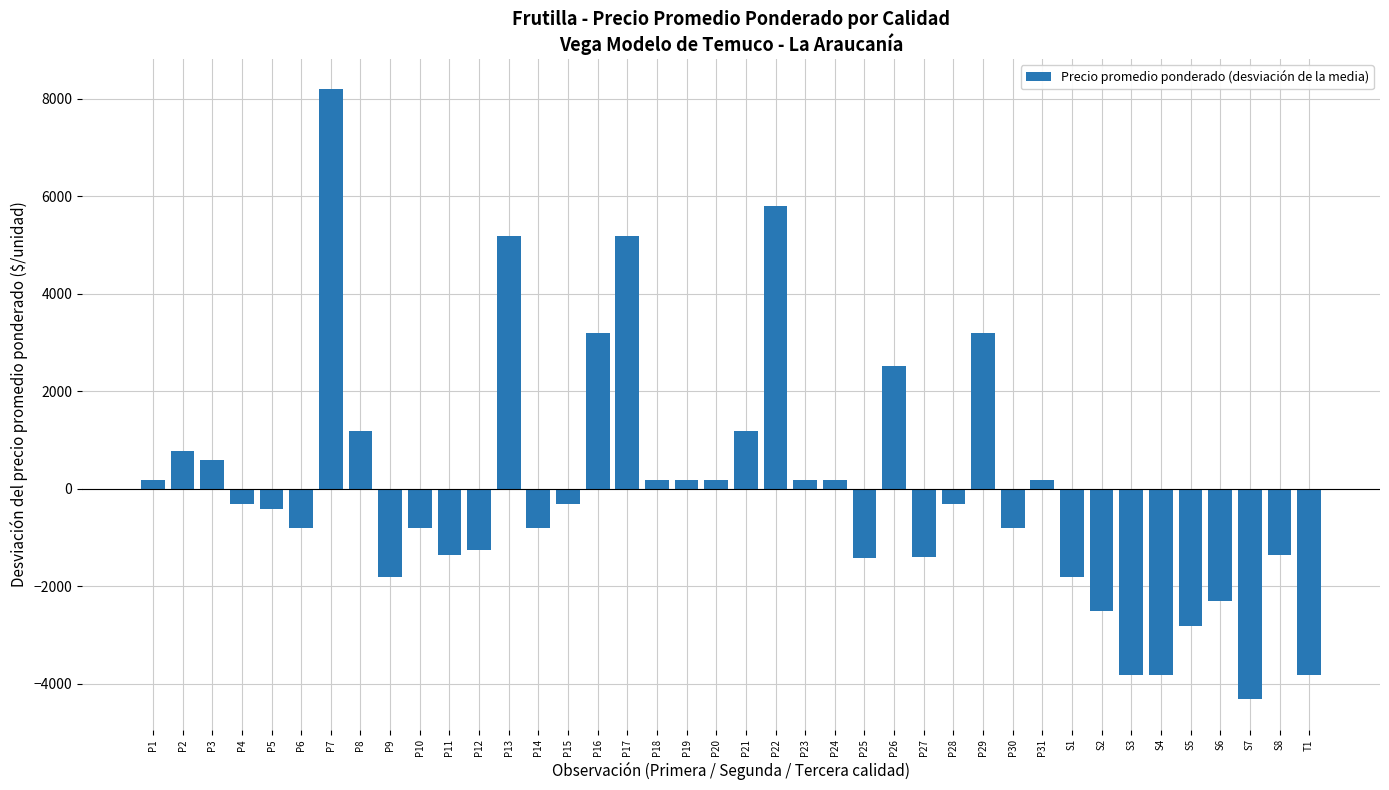

Does the chart contain any negative values?

Yes